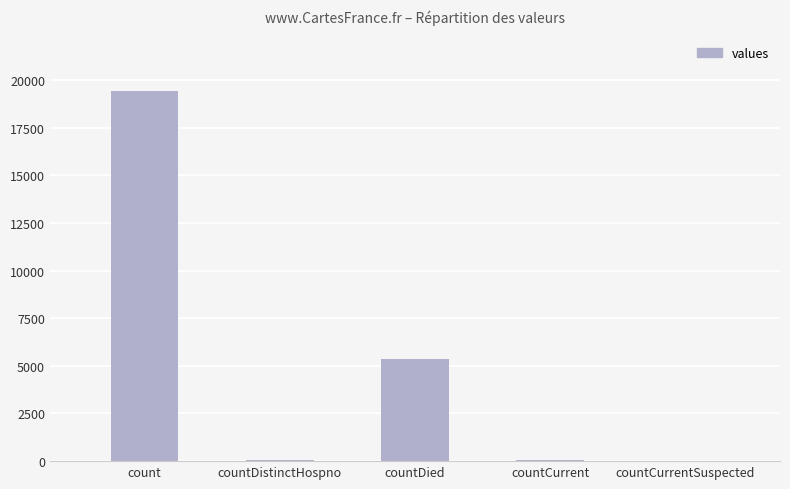

What is the sum of all values?

24875